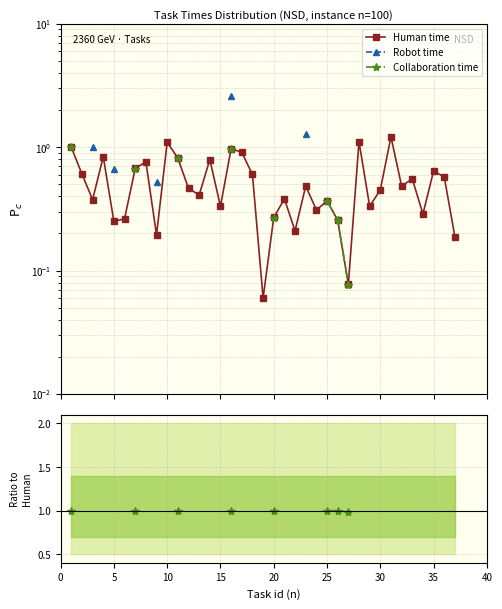

The Human time series shows 0.2 at 12. True or false?

False